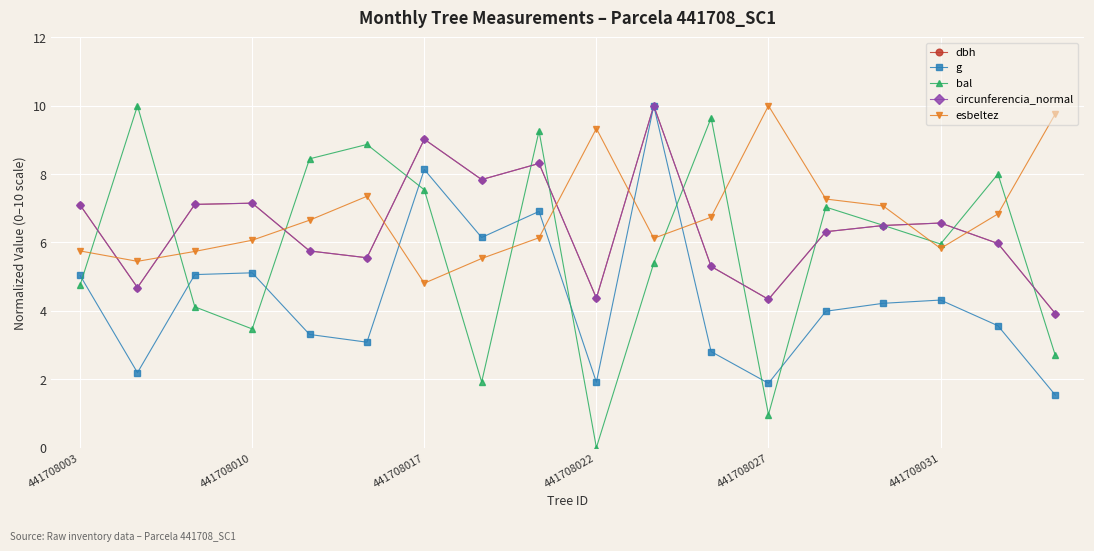

How many series are shown in this chart?

5